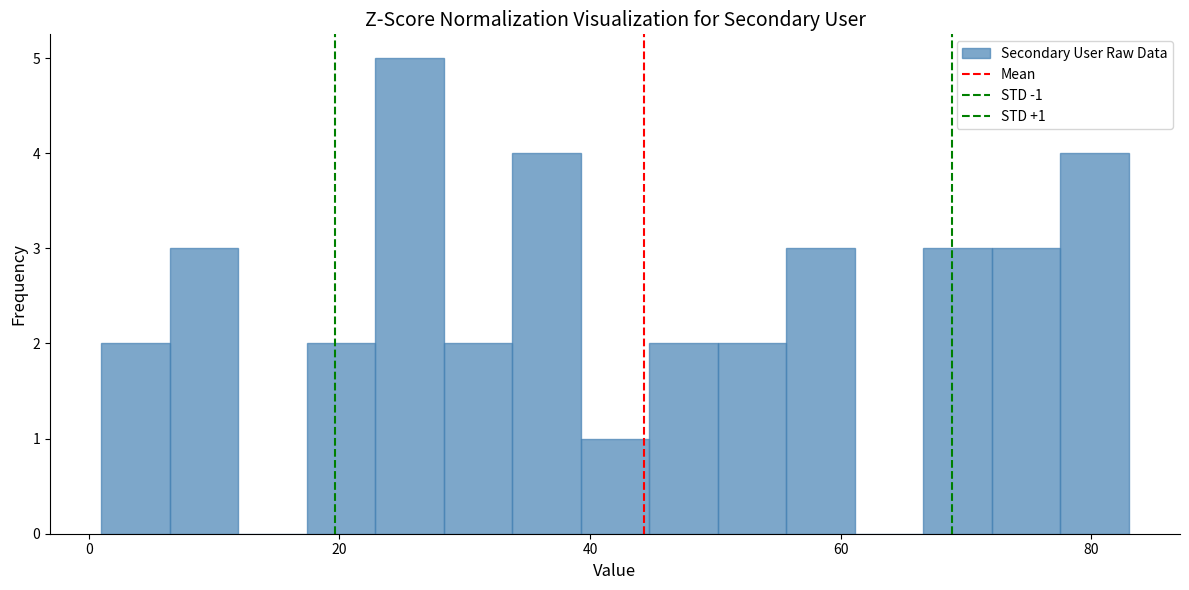

Around what value on the x-axis is the tallest bar? Give the approximate position of its centre, as read against the axis.

26